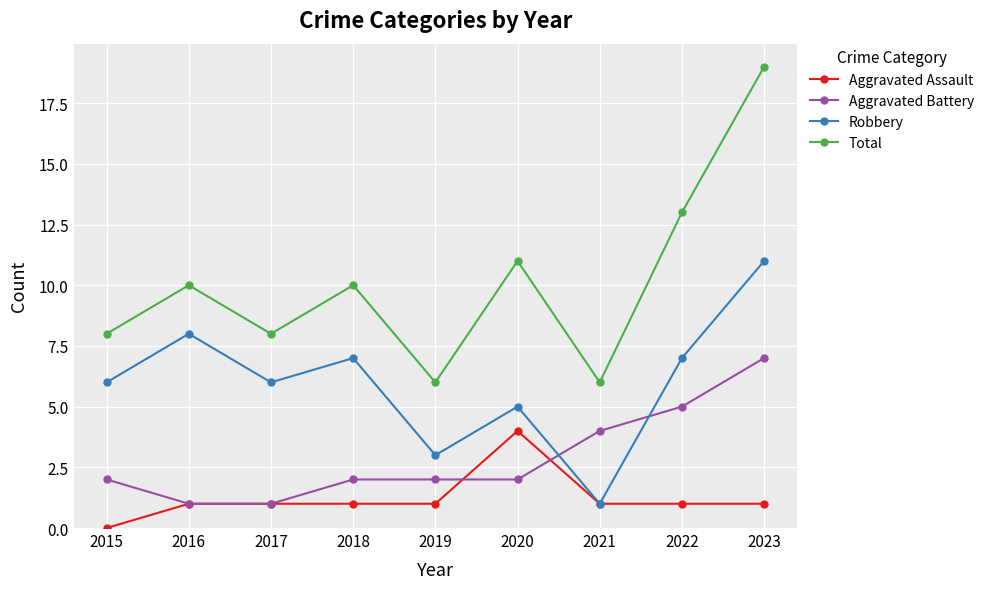

What is the approximate value of Aggravated Battery at 2020?

2